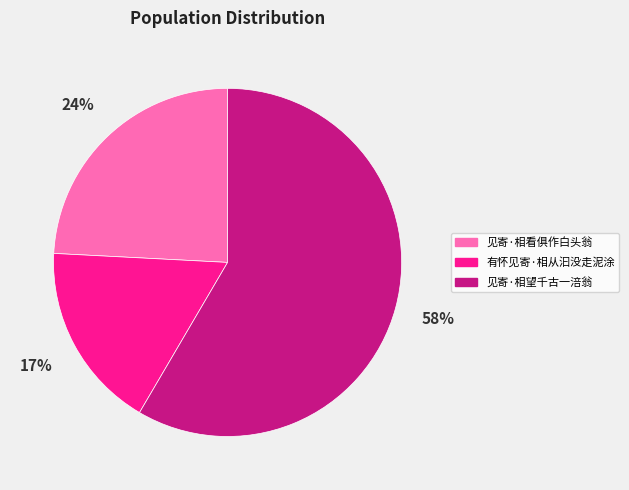

To the nearest percent, what is the average slice percentage?

33%